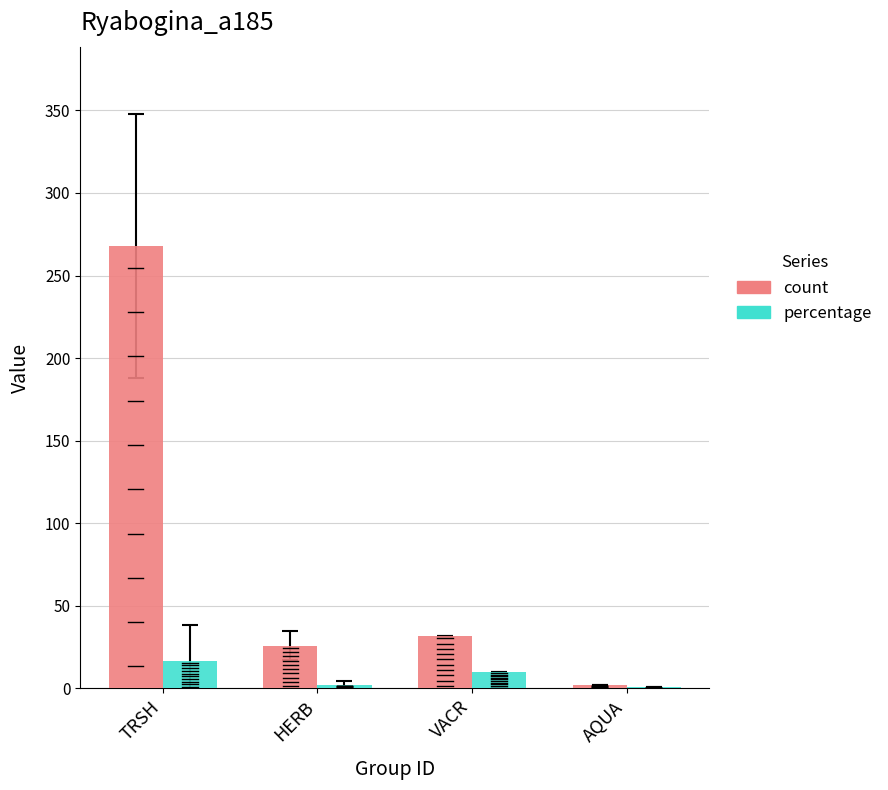

What is the maximum value for count?

268.0